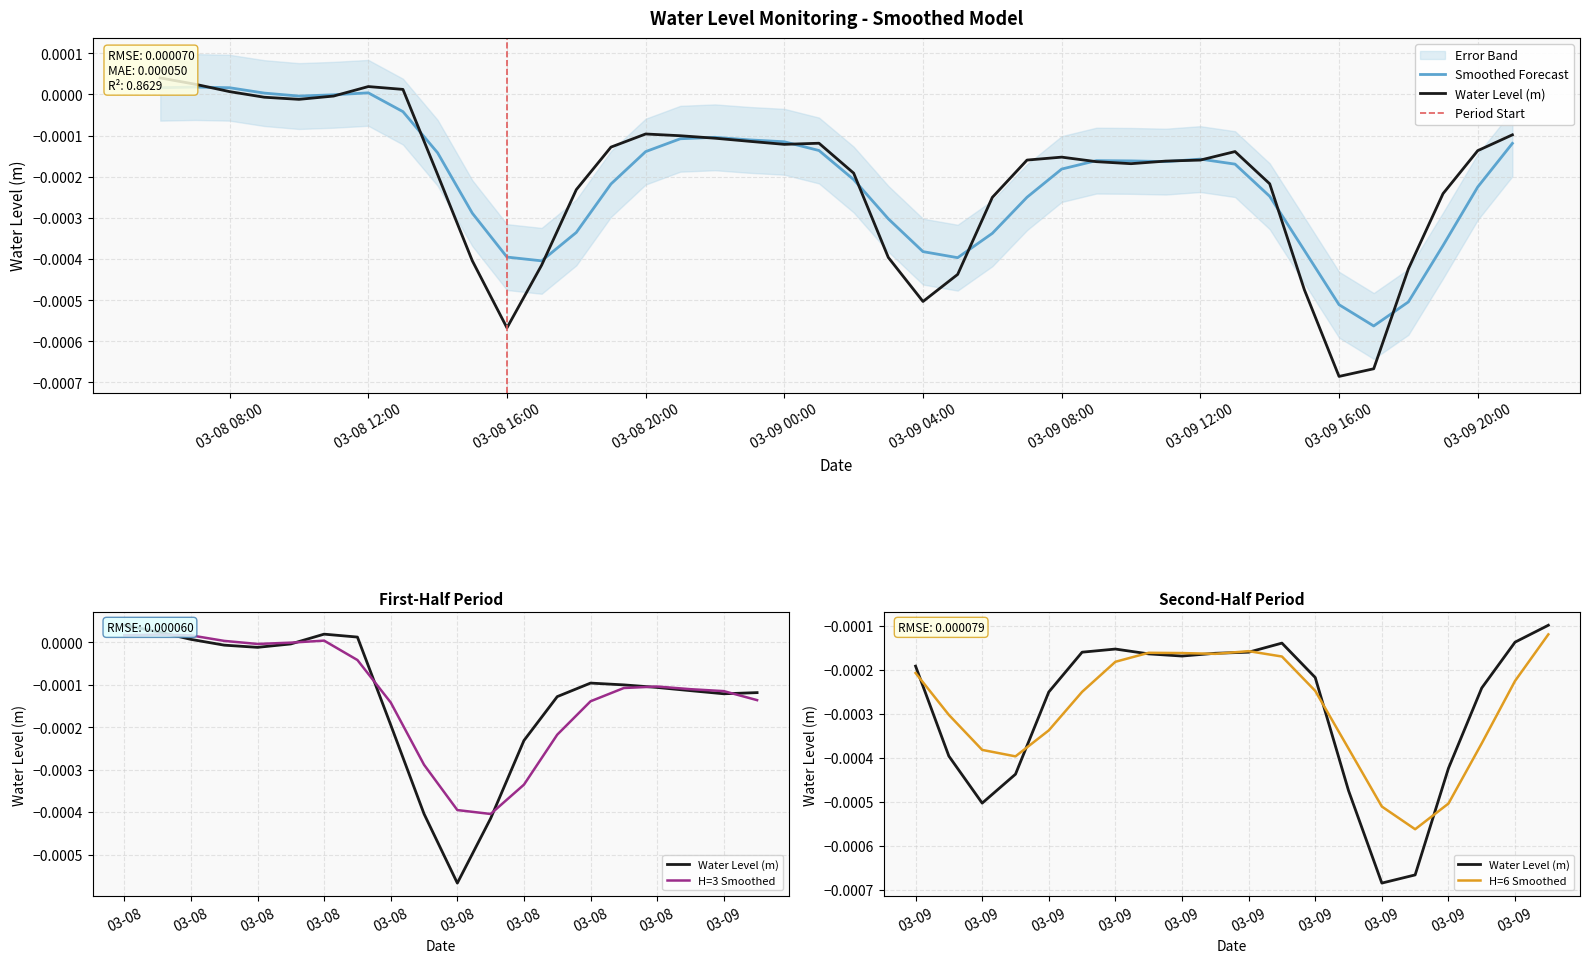

What is the label of the 13th point from the right?

2024-03-09 09:00:00